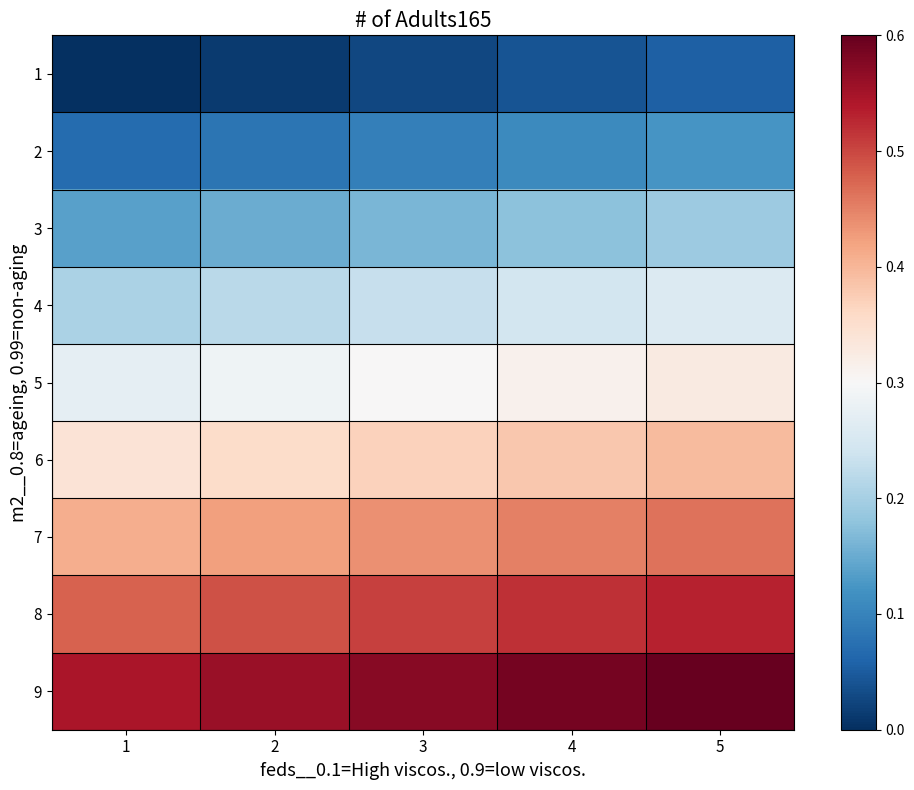

Which has a higher value, 1 or 5?

5